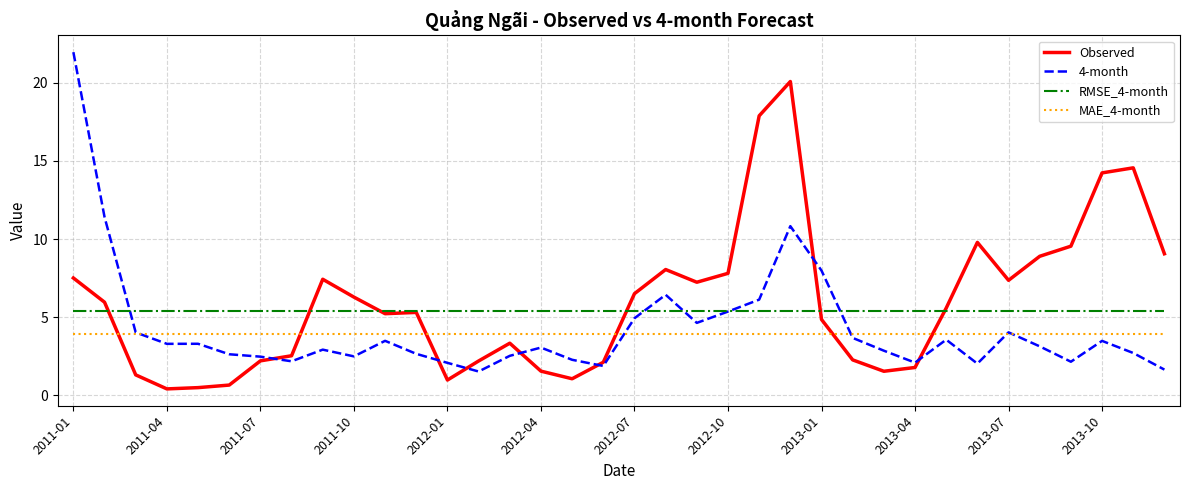

What is the maximum value for RMSE_4-month?

5.4